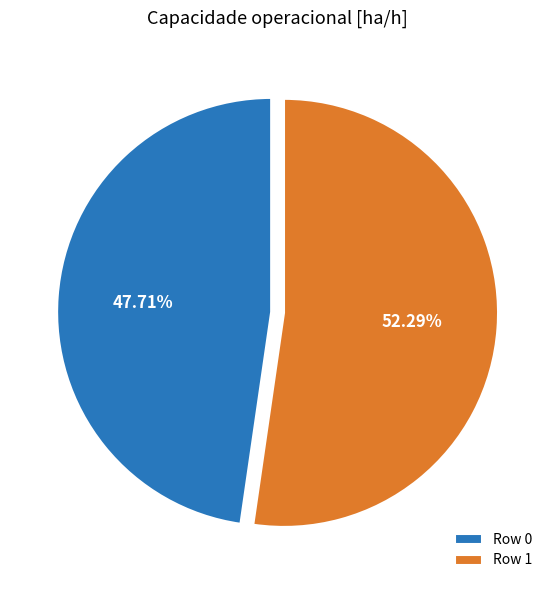

To the nearest percent, what is the difference between the Row 1 and Row 0 slice percentages?

5%